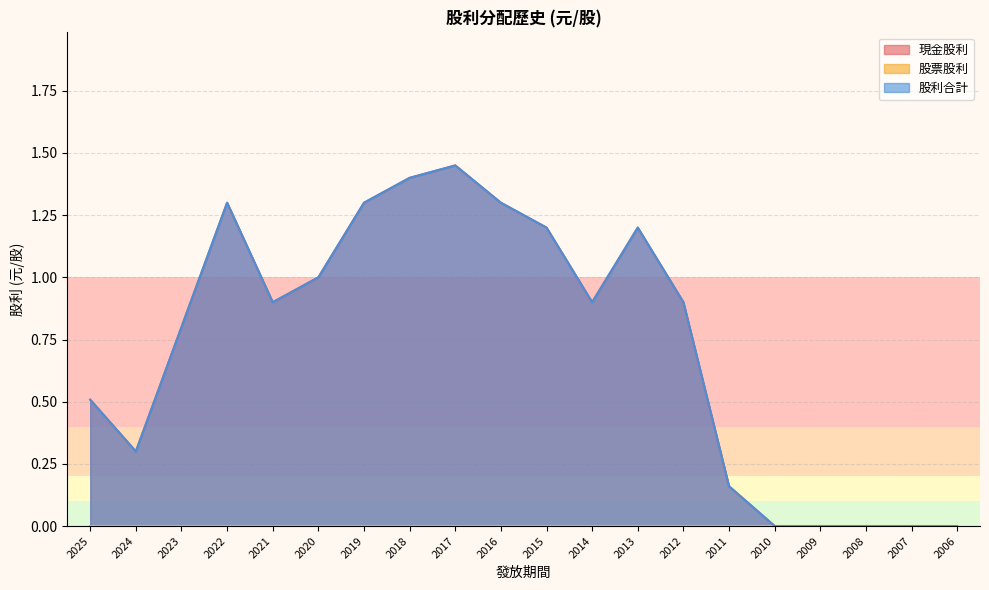

How many interior local peaks does the 股利合計 series have?

3